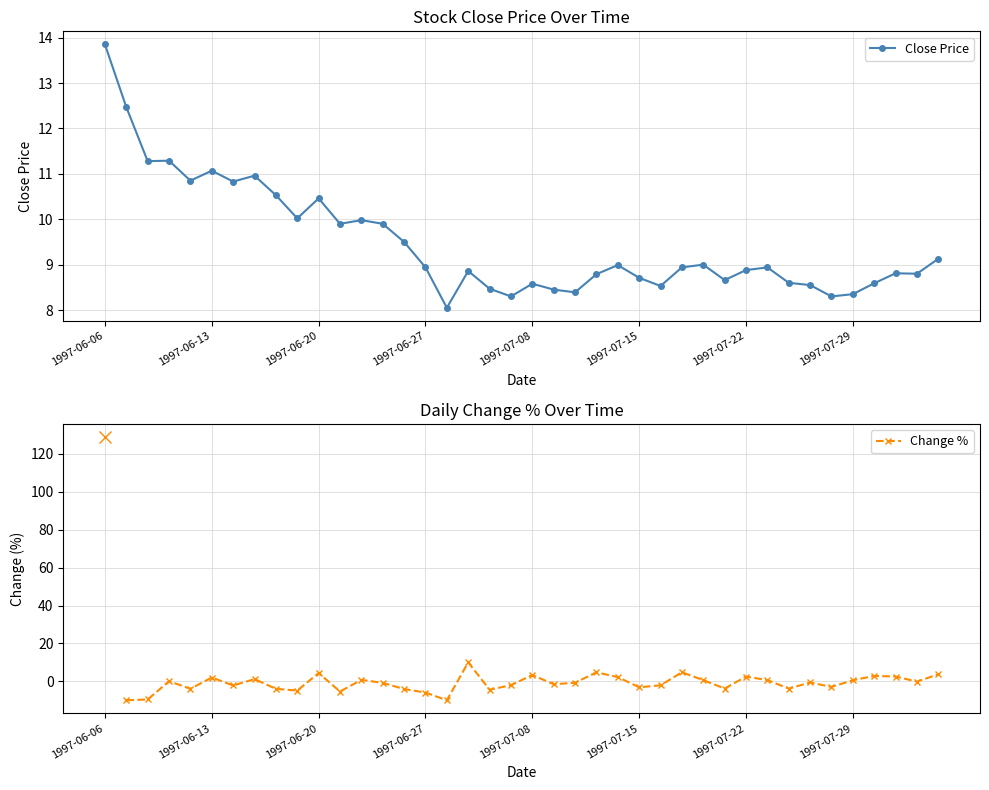

Rank the categories by value from lowest to highest.

1997-07-02, 1997-07-07, 1997-07-28, 1997-07-29, 1997-07-10, 1997-07-09, 1997-07-04, 1997-07-16, 1997-07-25, 1997-07-08, 1997-07-30, 1997-07-24, 1997-07-21, 1997-07-15, 1997-07-11, 1997-08-01, 1997-07-31, 1997-07-03, 1997-07-22, 1997-06-27, 1997-07-17, 1997-07-23, 1997-07-14, 1997-07-18, 1997-08-04, 1997-06-26, 1997-06-23, 1997-06-25, 1997-06-24, 1997-06-19, 1997-06-20, 1997-06-18, 1997-06-16, 1997-06-12, 1997-06-17, 1997-06-13, 1997-06-10, 1997-06-11, 1997-06-09, 1997-06-06